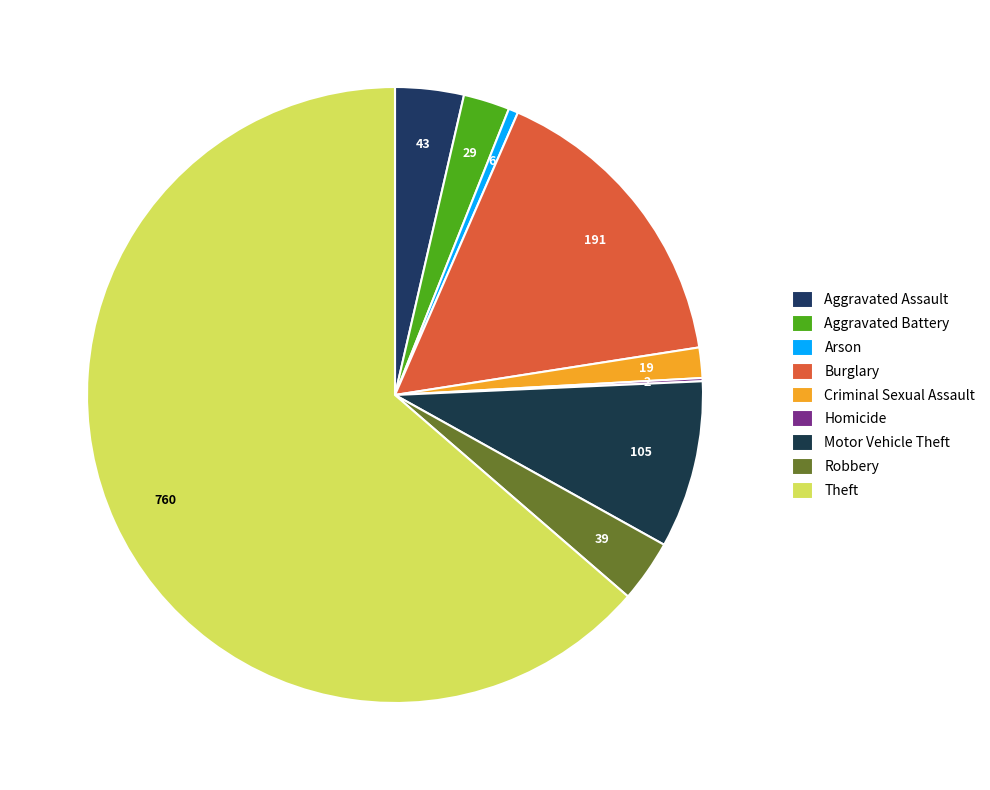

To the nearest percent, what is the average slice percentage?

11%